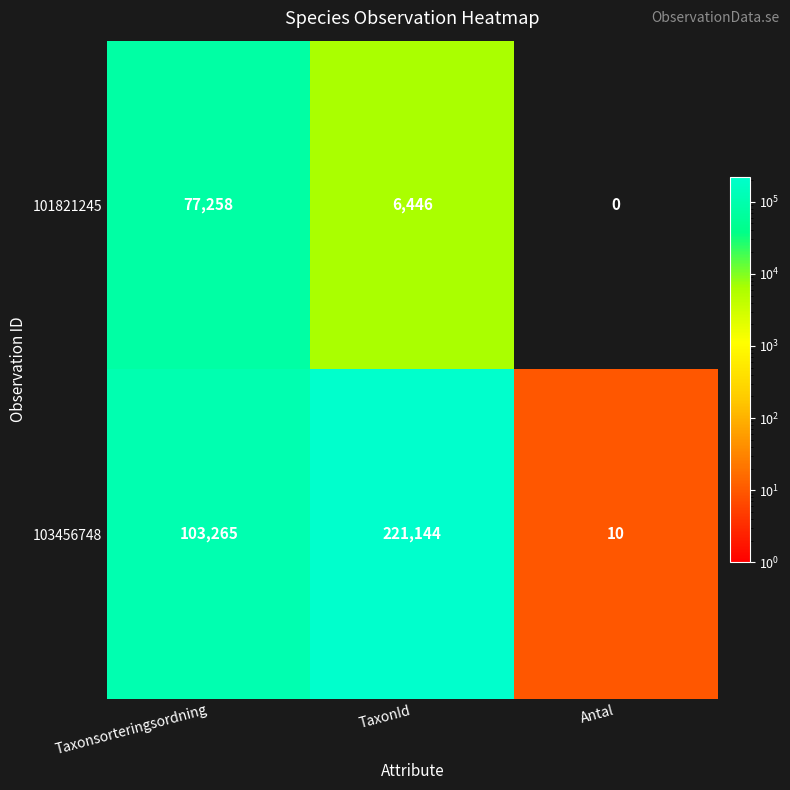

Which label corresponds to the smallest value in the chart?

Antal